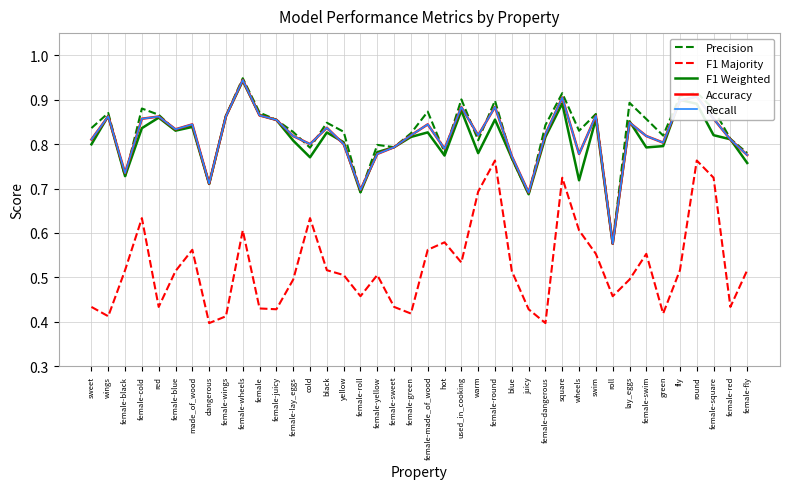

Is this an area chart (filled region under the line)?

No